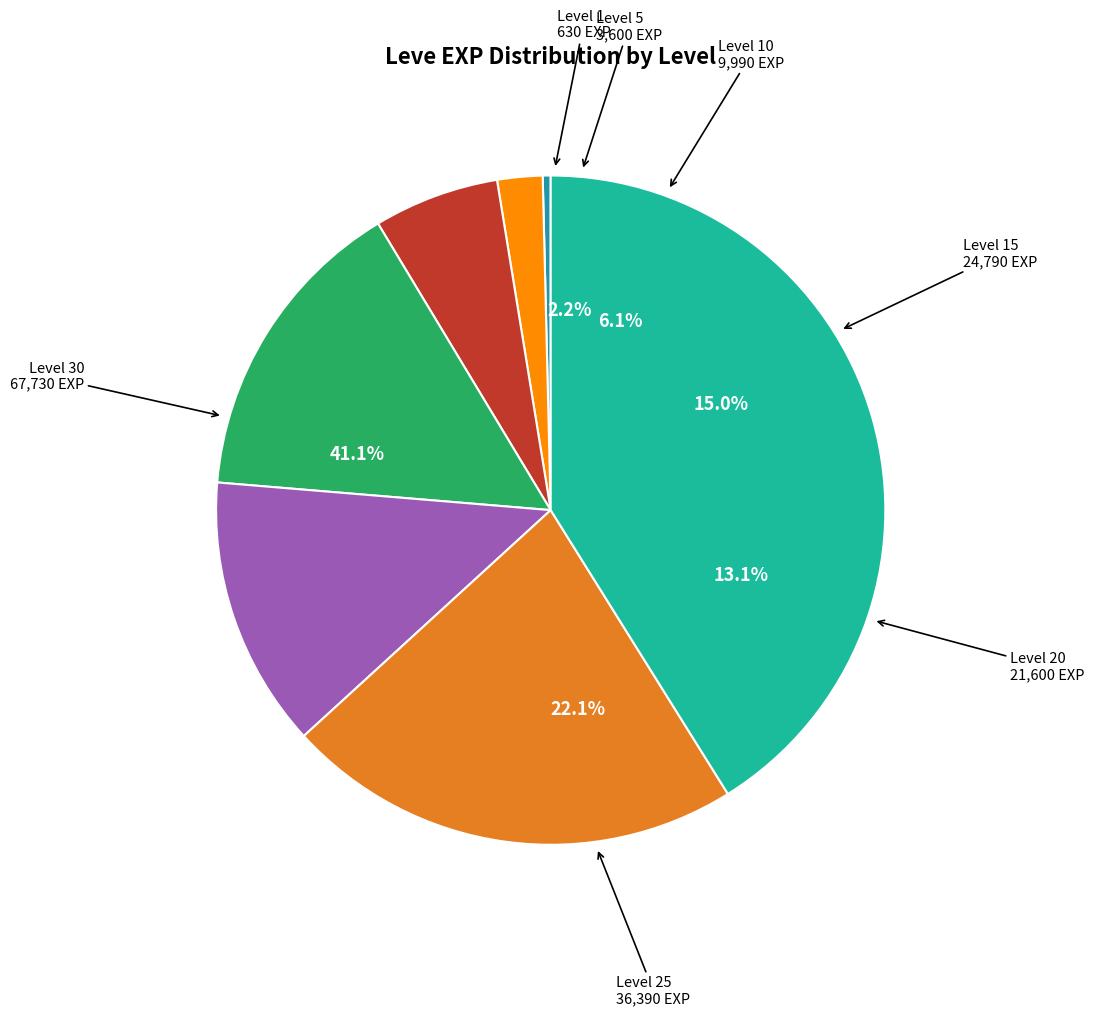

What percentage is NOT represented by Level 5?

97.8%